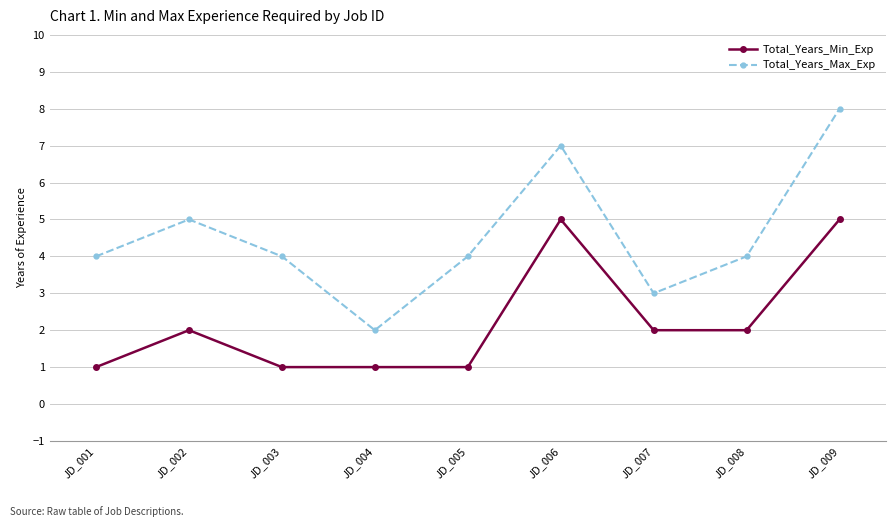

Which series has the widest spread of values?

Total_Years_Max_Exp